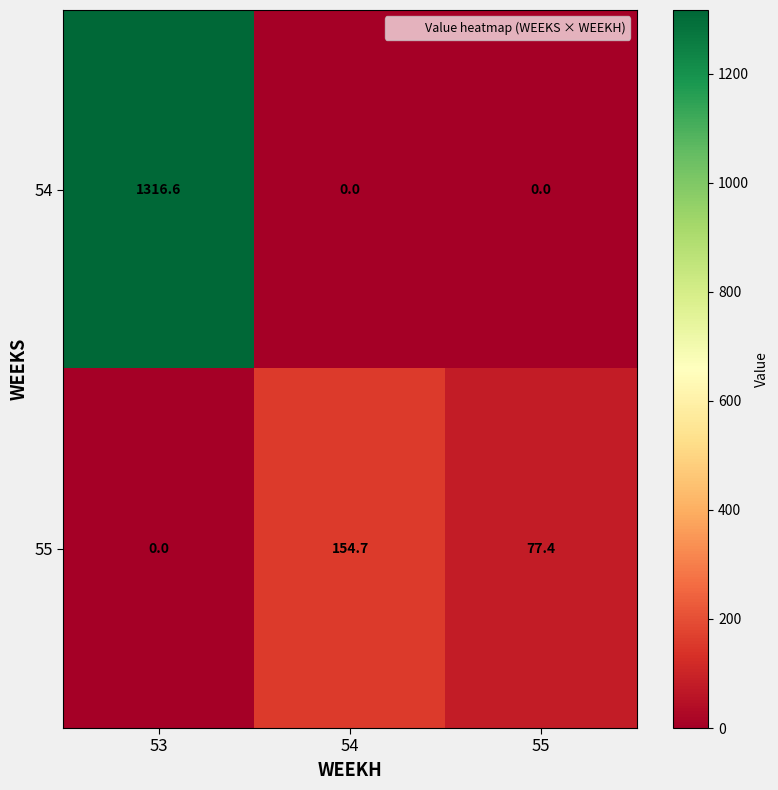

The 54 series shows 1961.6 at 53. True or false?

False